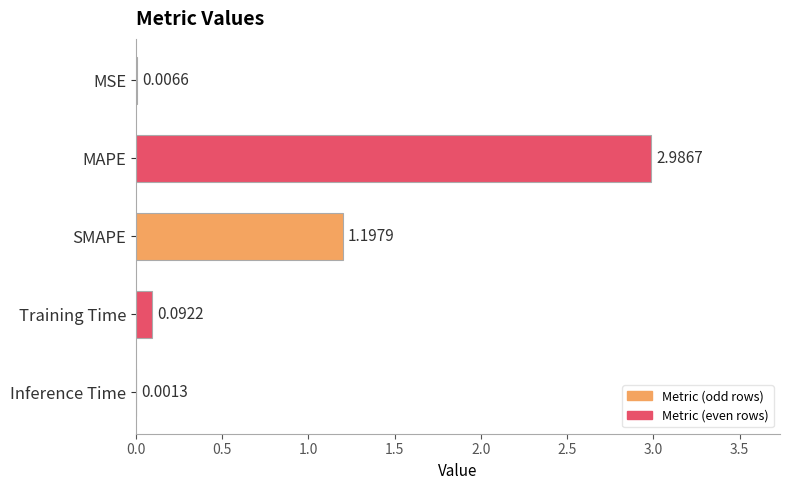

What is the ratio of the value at MAPE to the value at SMAPE?

2.5